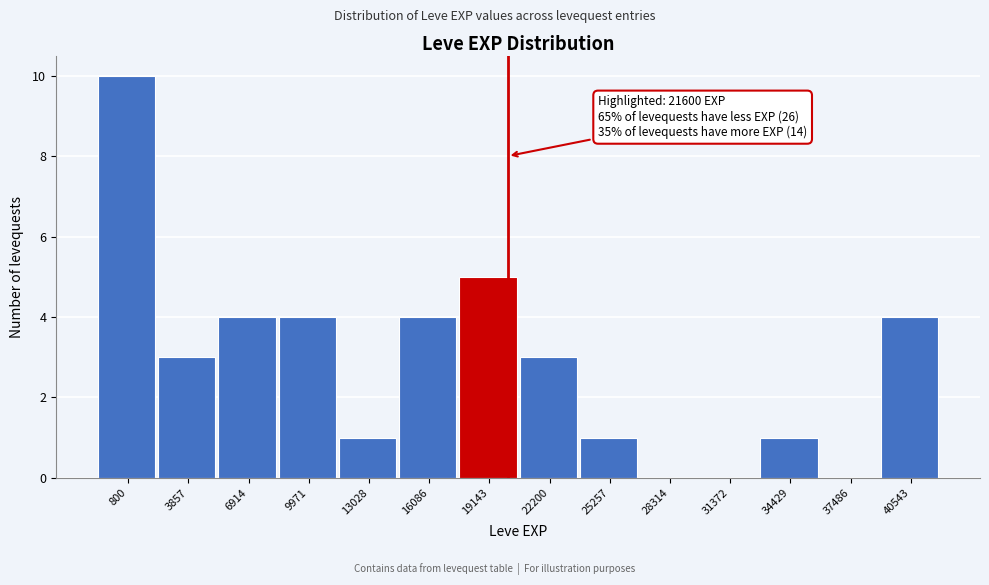

Reading left to right, extract all data points from this chart.

800=10	3857=3	6914=4	9971=4	13028=1	16086=4	19143=5	22200=3	25257=1	28314=0	31372=0	34429=1	37486=0	40543=4